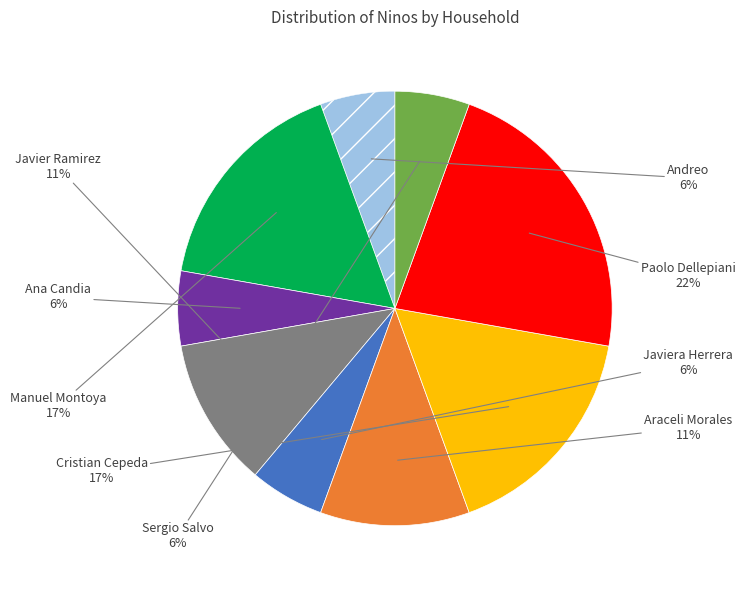

Does Araceli Morales account for over 50% of the chart?

No